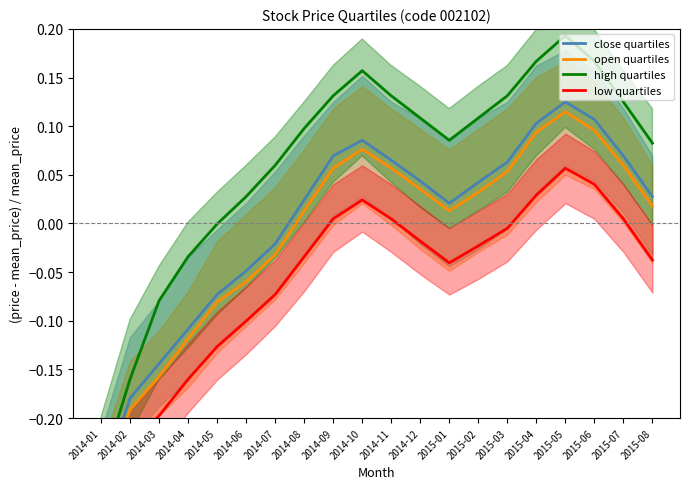

How many data points in low quartiles are above 0?

7